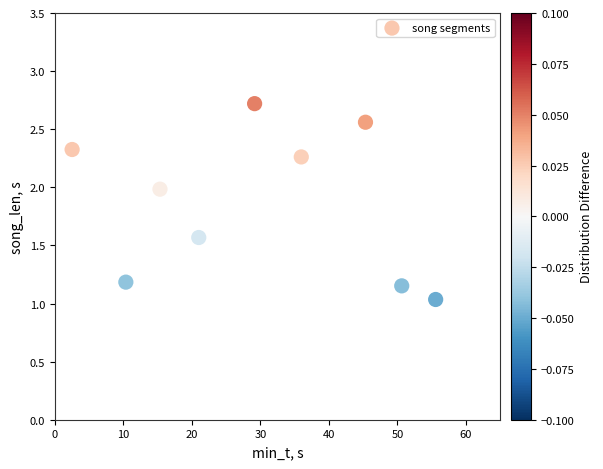

What is the range of X values (max minus min)?

53.0